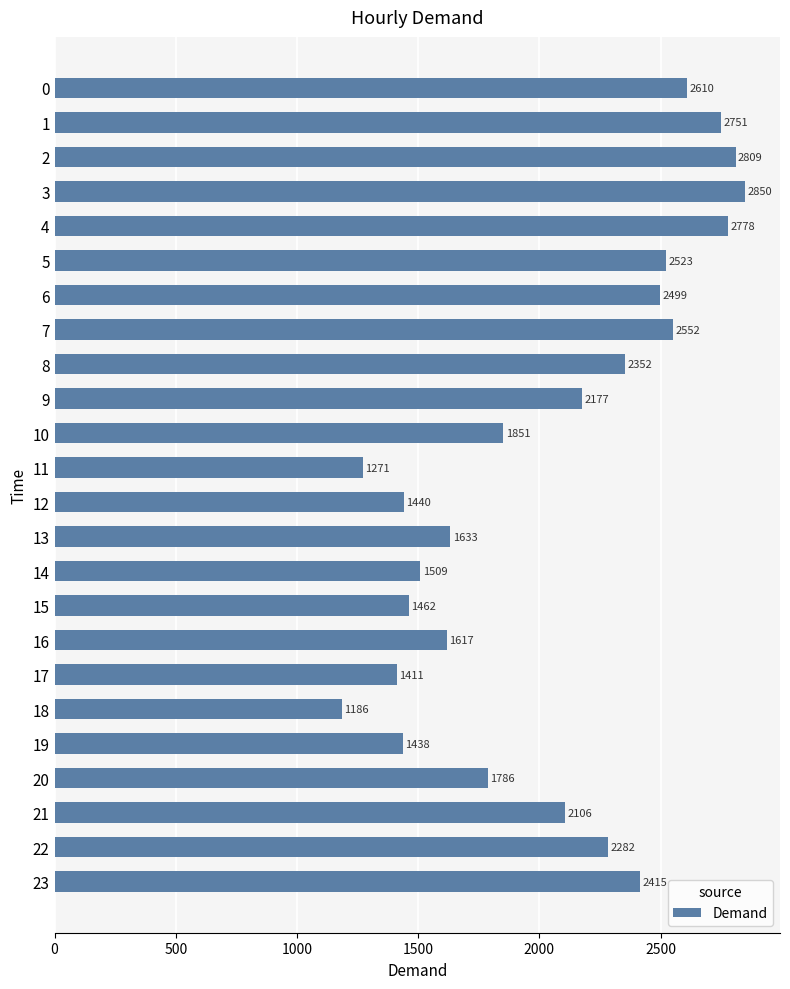

How many categories are shown in the chart?

24